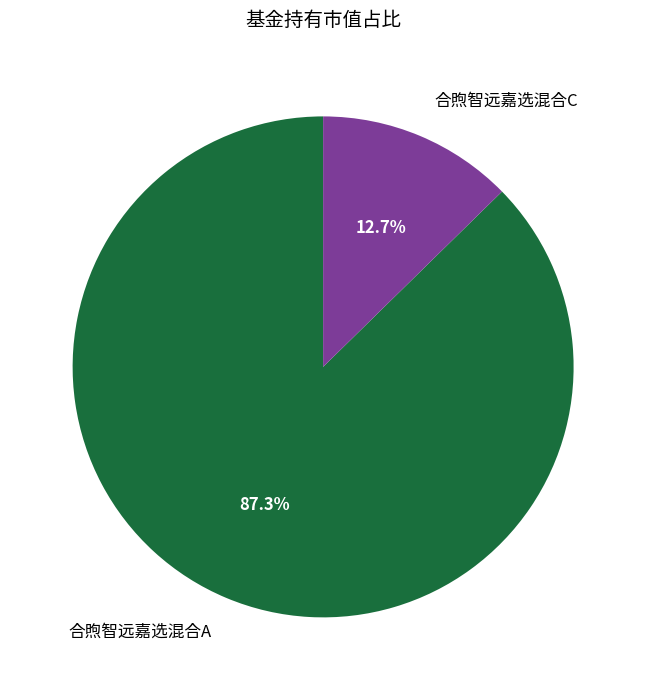

Is it true that 合煦智远嘉选混合A is 87% of the pie?

True